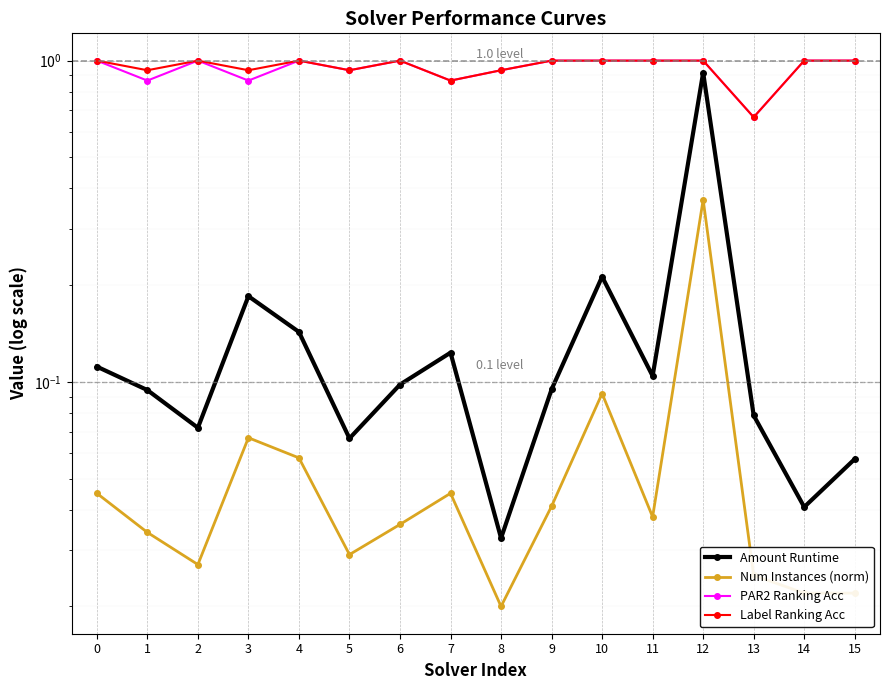

Reading right to left, what are all the values shown in this chart?

Amount Runtime: 15=0.1	14=0.0	13=0.1	12=0.9	11=0.1	10=0.2	9=0.1	8=0.0	7=0.1	6=0.1	5=0.1	4=0.1	3=0.2	2=0.1	1=0.1	0=0.1
Num Instances (norm): 15=0.0	14=0.0	13=0.0	12=0.4	11=0.0	10=0.1	9=0.0	8=0.0	7=0.0	6=0.0	5=0.0	4=0.1	3=0.1	2=0.0	1=0.0	0=0.0
PAR2 Ranking Acc: 15=1.0	14=1.0	13=0.7	12=1.0	11=1.0	10=1.0	9=1.0	8=0.9	7=0.9	6=1.0	5=0.9	4=1.0	3=0.9	2=1.0	1=0.9	0=1.0
Label Ranking Acc: 15=1.0	14=1.0	13=0.7	12=1.0	11=1.0	10=1.0	9=1.0	8=0.9	7=0.9	6=1.0	5=0.9	4=1.0	3=0.9	2=1.0	1=0.9	0=1.0